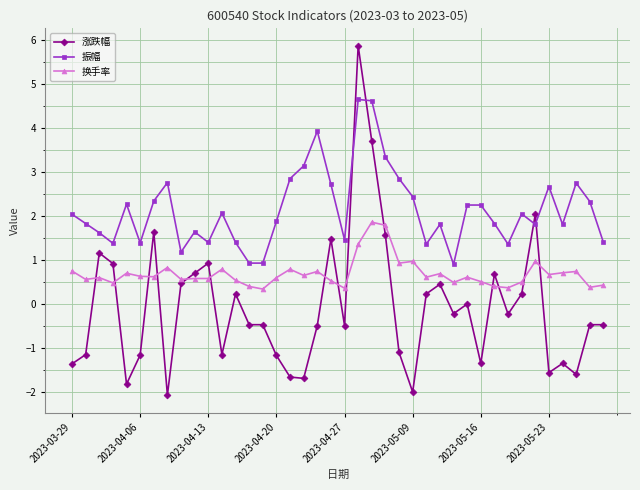

Which series has the widest spread of values?

涨跌幅